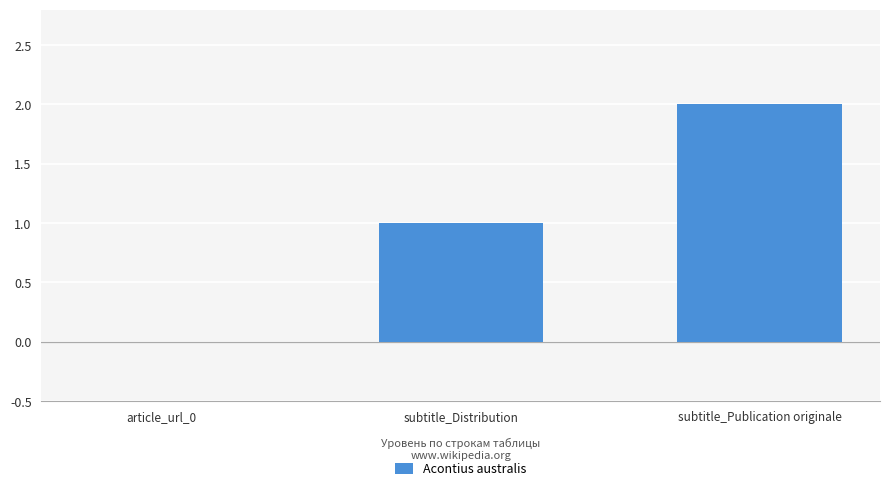

What is the change in value from article_url_0 to subtitle_Distribution?

+1